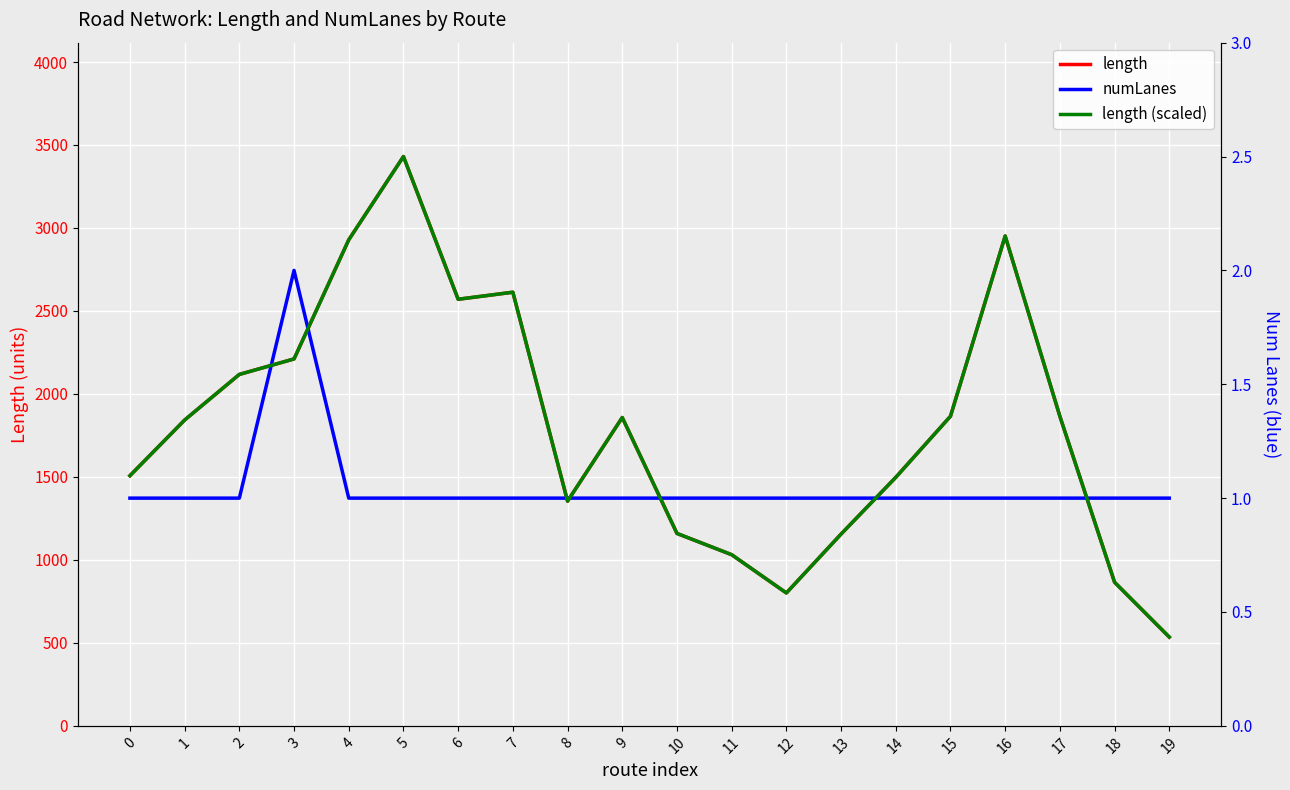

What is the sum of all numLanes values?

21.0